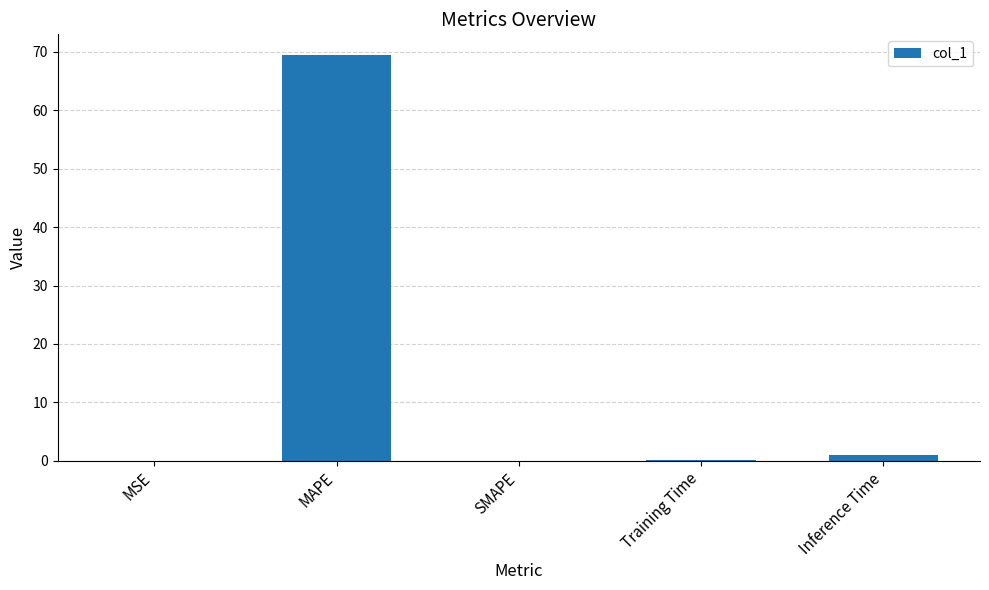

Is it true that the value at MSE is 0.0?

True